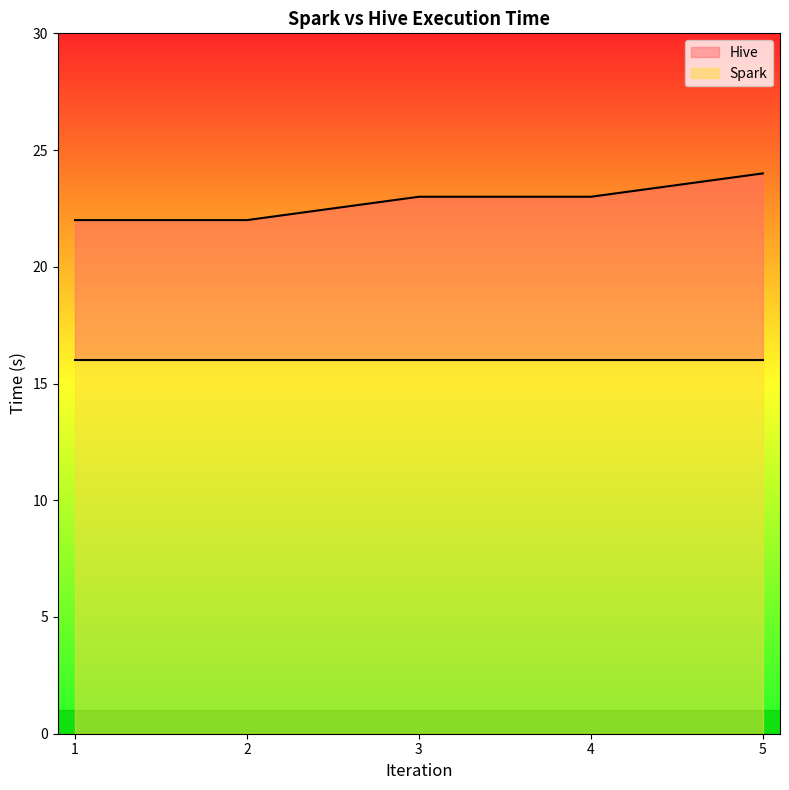

What is the minimum value for Spark?

16